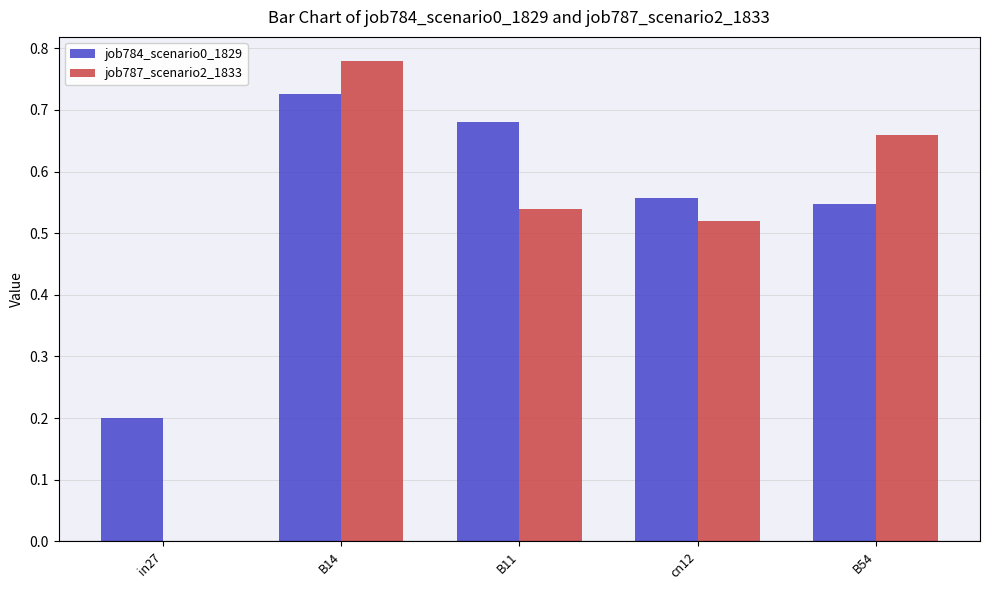

What are all the series names shown in the legend?

job784_scenario0_1829, job787_scenario2_1833